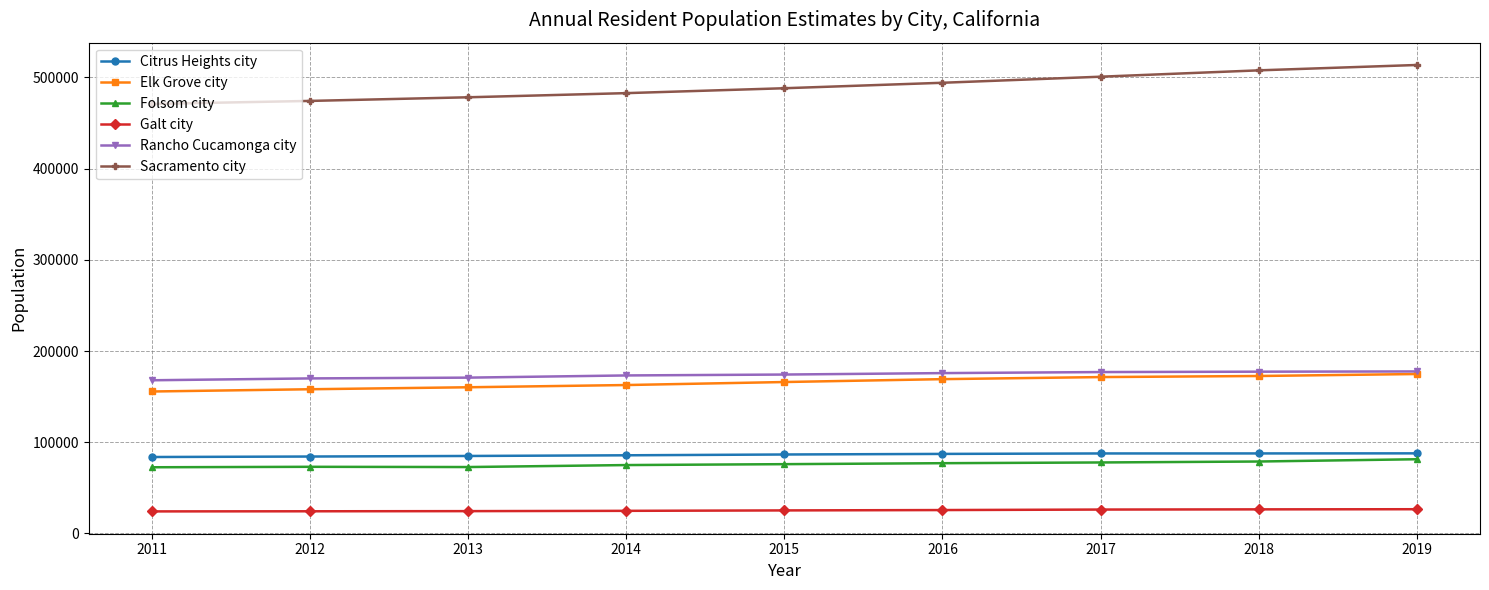

At 2011, list the series in order from smallest to largest.

Galt city, Folsom city, Citrus Heights city, Elk Grove city, Rancho Cucamonga city, Sacramento city